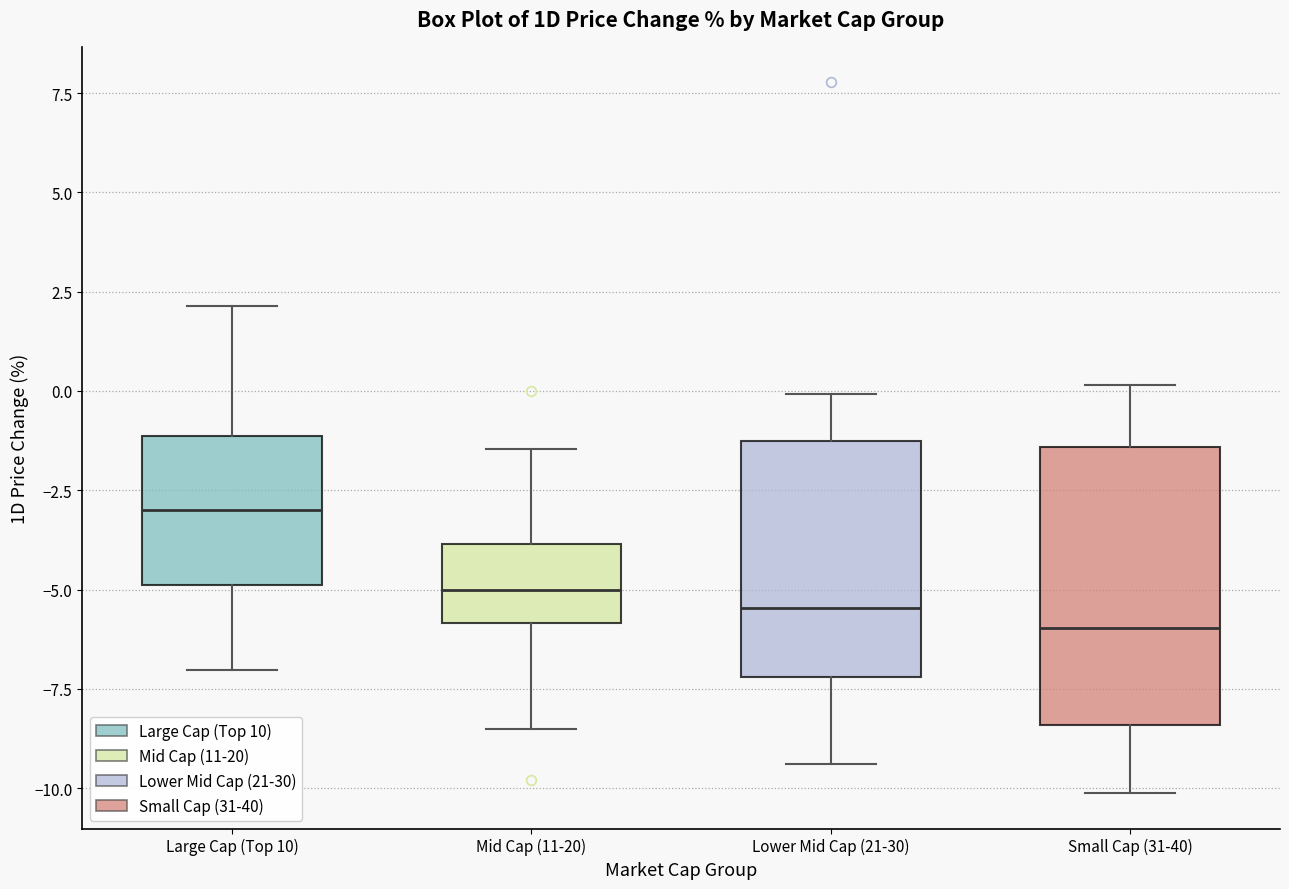

Reading left to right, transcribe this box plot: for each box, give where its median line is, the range the box spans, and where its two whiskers end, as read against the y-axis. The values are not printed on the chart, so give them approximately, as read against the axis.

Large Cap (Top 10): median -3.0, box -5.0 to -1.0, whiskers -7.0 to 2.0
Mid Cap (11-20): median -5.0, box -6.0 to -4.0, whiskers -8.5 to -1.5
Lower Mid Cap (21-30): median -5.5, box -7.0 to -1.5, whiskers -9.5 to 0.0
Small Cap (31-40): median -6.0, box -8.5 to -1.5, whiskers -10.0 to 0.0